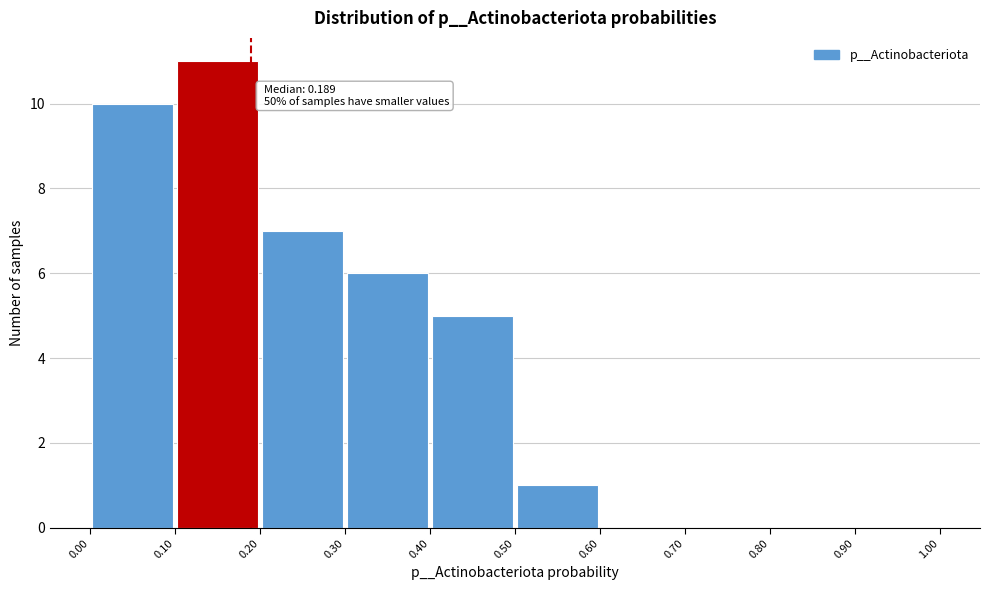

Over which range of the x-axis is the bar tallest?

0.10 to 0.20